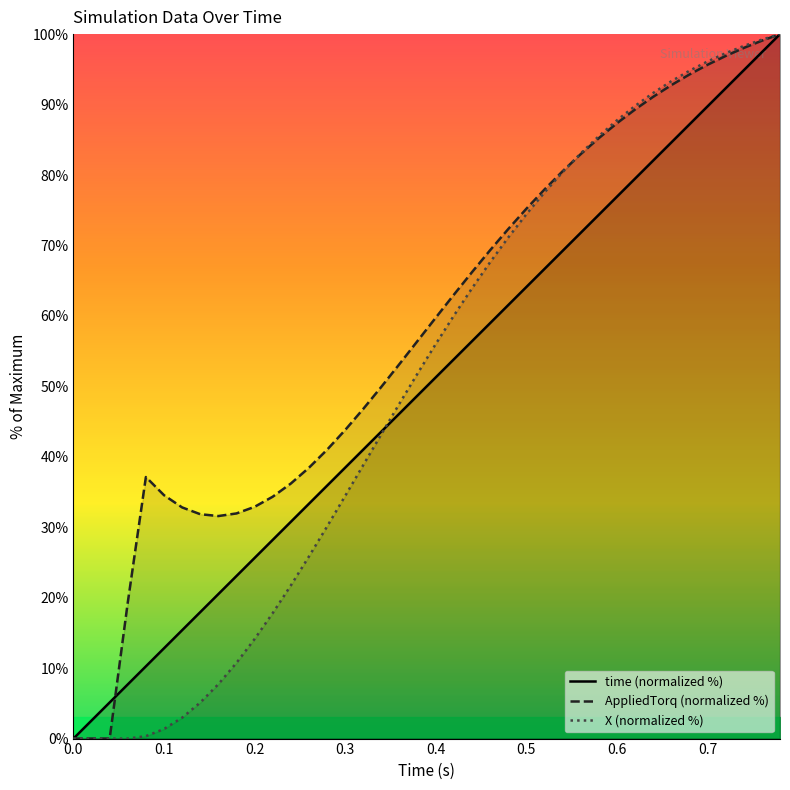

What is the highest value of the time (normalized %) series?

100.0